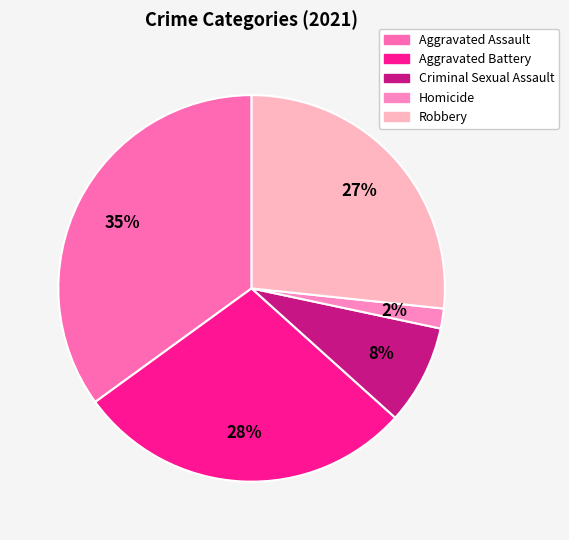

Which slice is the smallest?

Homicide